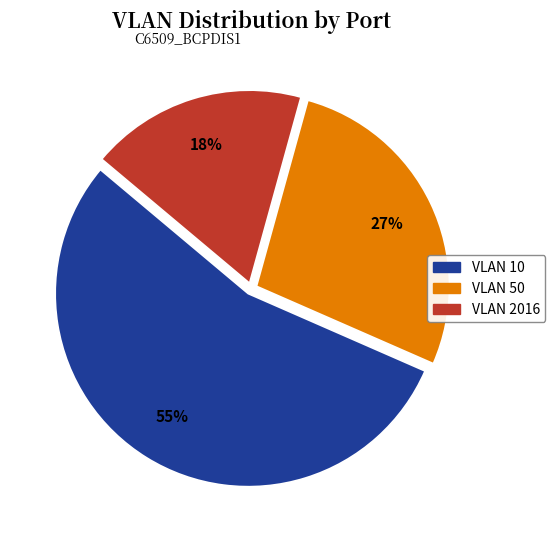

Does any single category account for the majority?

Yes